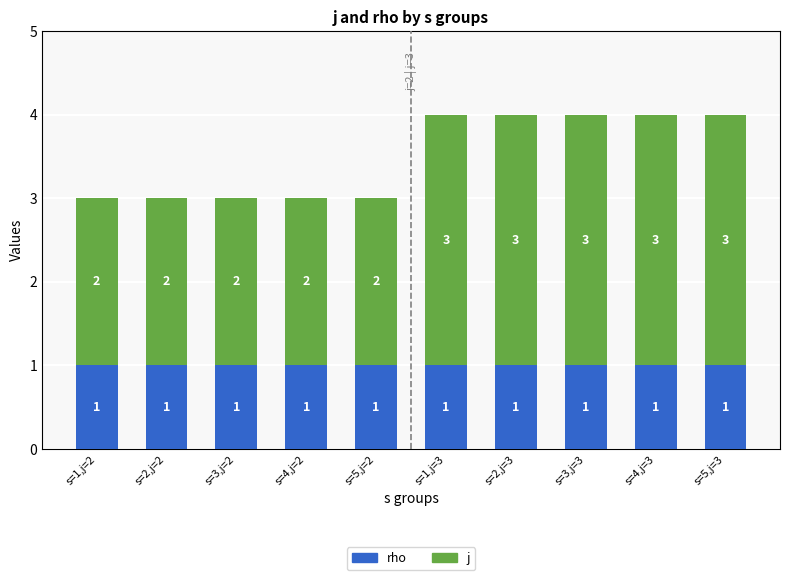

What is the total value across all series at s=1,j=2?

3